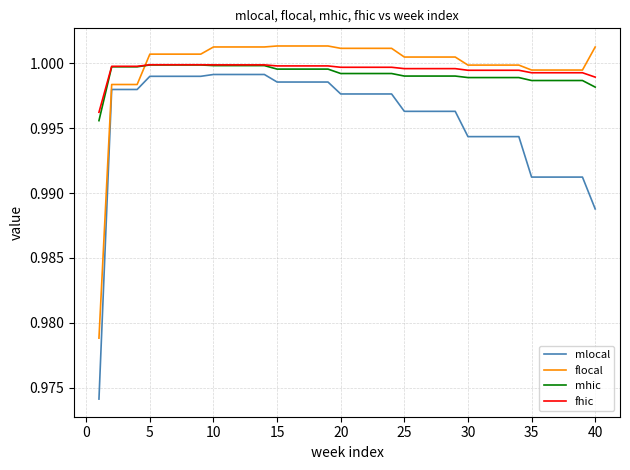

What are all the series names shown in the legend?

mlocal, flocal, mhic, fhic